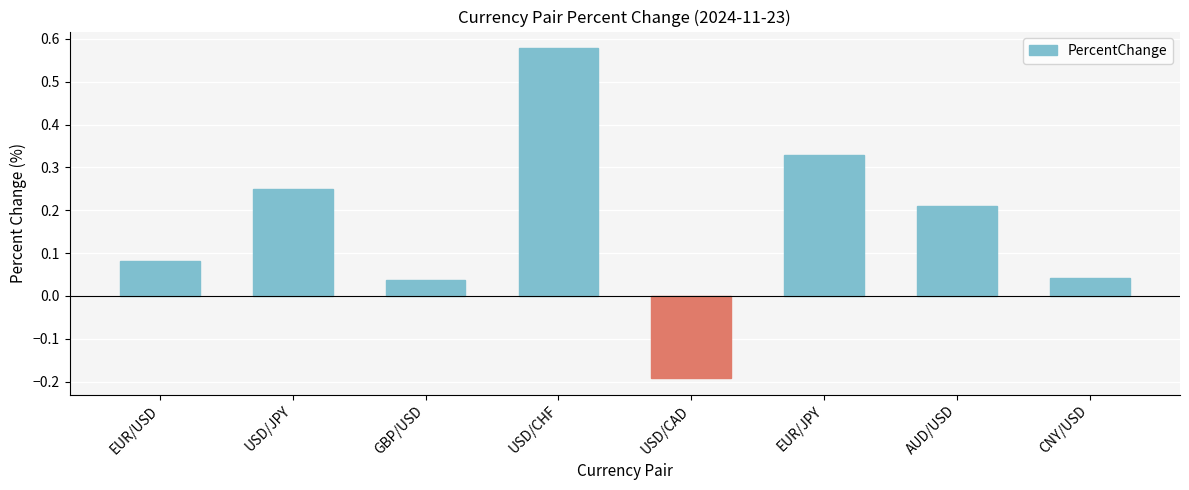

Is it true that the value at EUR/JPY is 0.6?

False